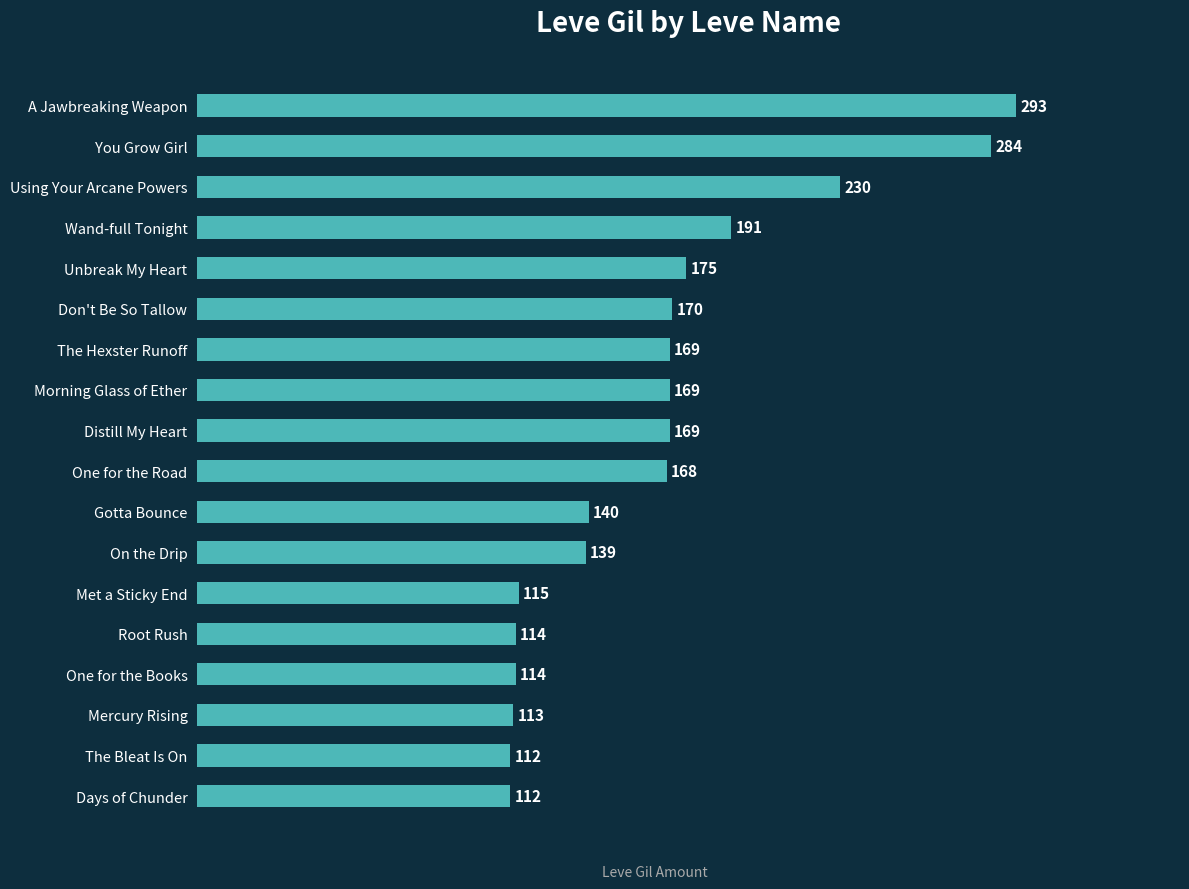

What is the label of the 10th bar from the bottom?

Distill My Heart